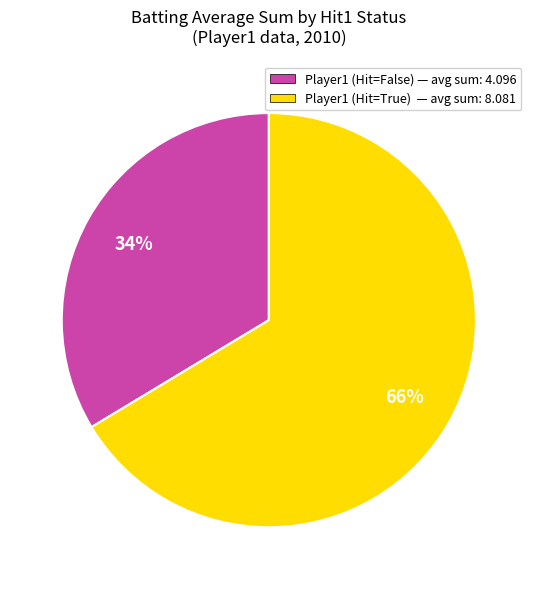

How many segments does this pie chart have?

2